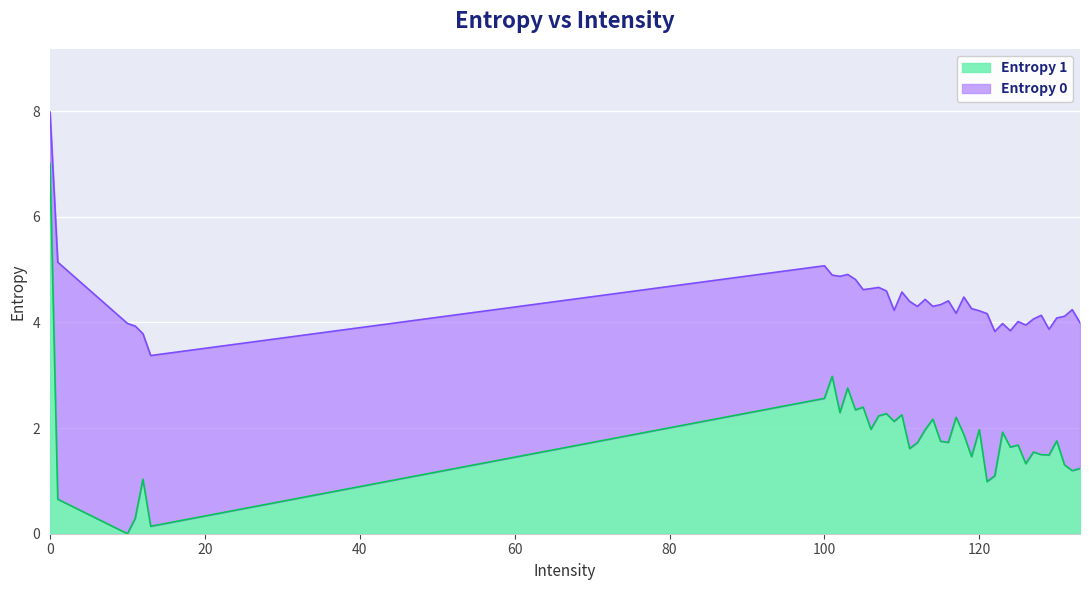

How many lines are shown in the chart?

2